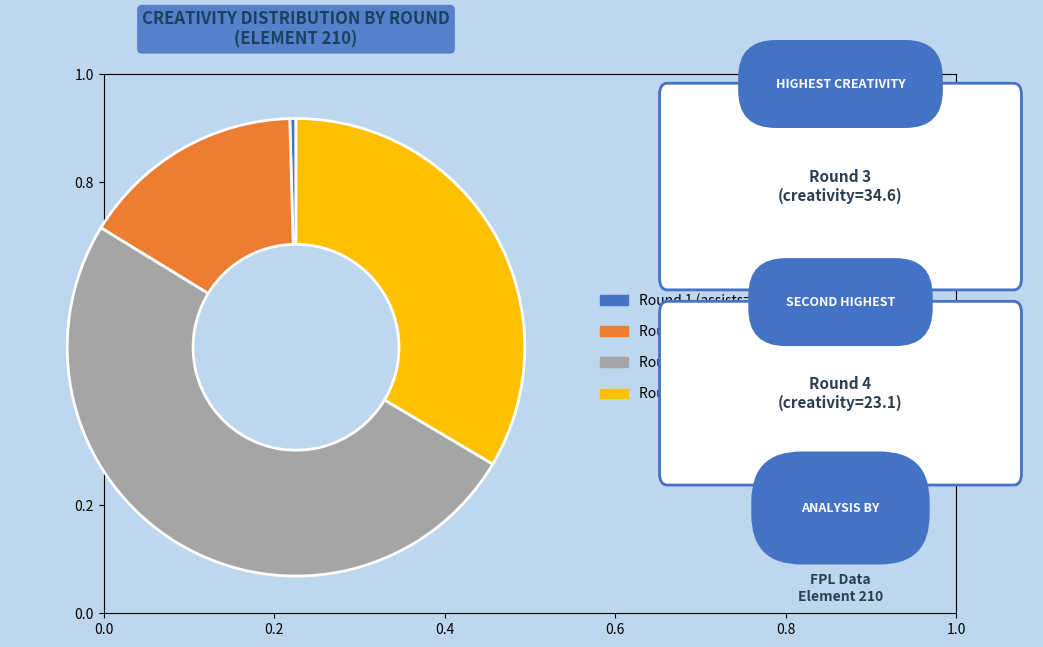

Do Round 2 (assists=0) and Round 4 (assists=1) together represent more than half of the pie?

No